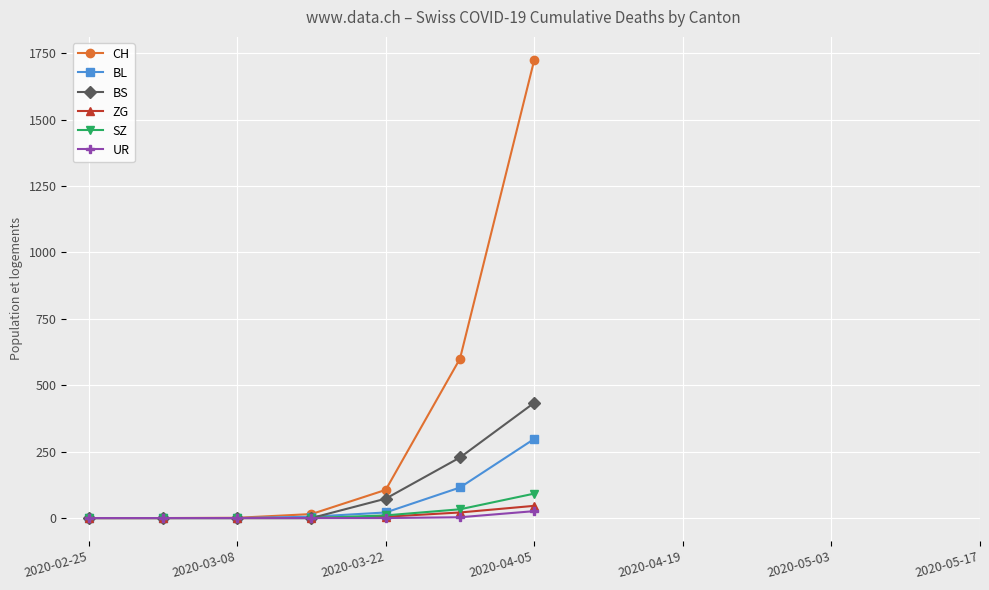

Which series has the widest spread of values?

CH